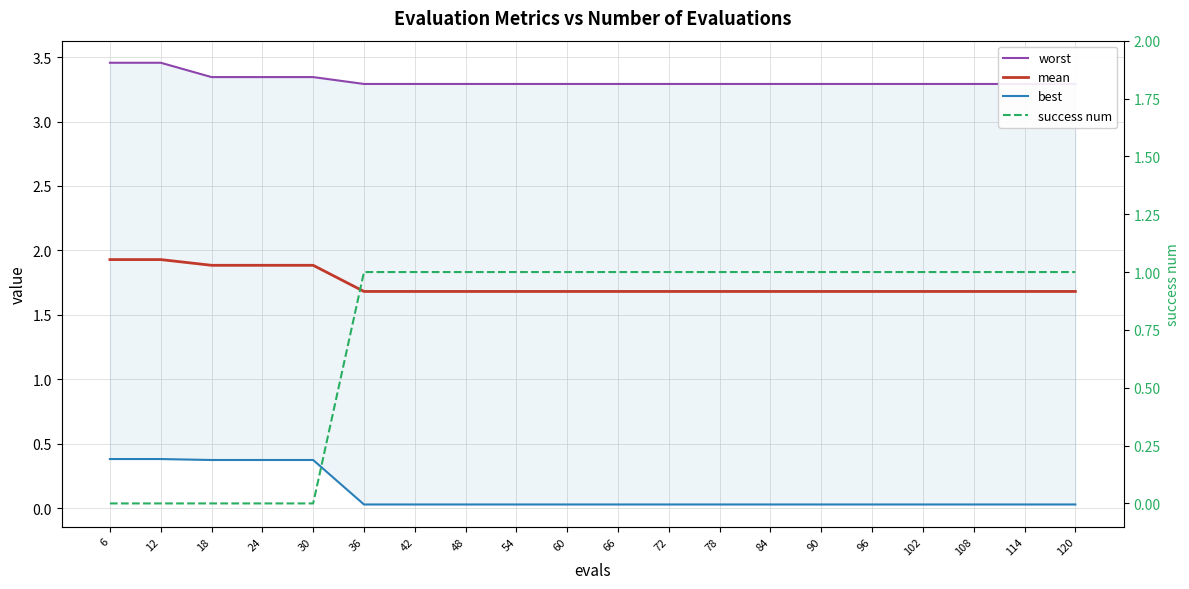

What is the value of the mean point at the 4th from the left?

1.9